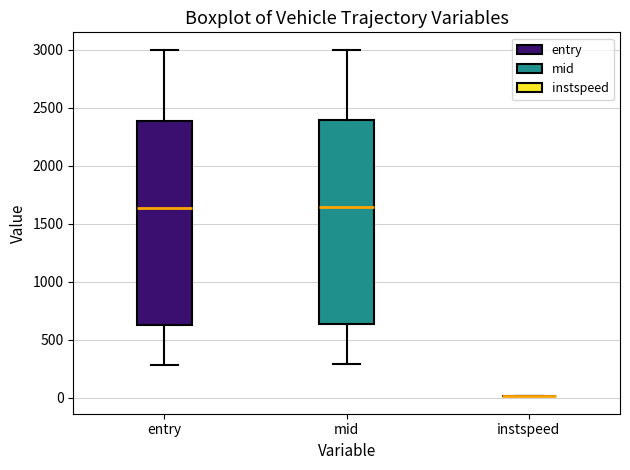

Reading left to right, transcribe this box plot: for each box, give where its median line is, the range the box spans, and where its two whiskers end, as read against the y-axis. The values are not printed on the chart, so give them approximately, as read against the axis.

entry: median 1650, box 650 to 2400, whiskers 300 to 3000
mid: median 1650, box 650 to 2400, whiskers 300 to 3000
instspeed: box collapsed to a line at 0, whiskers 0 to 0